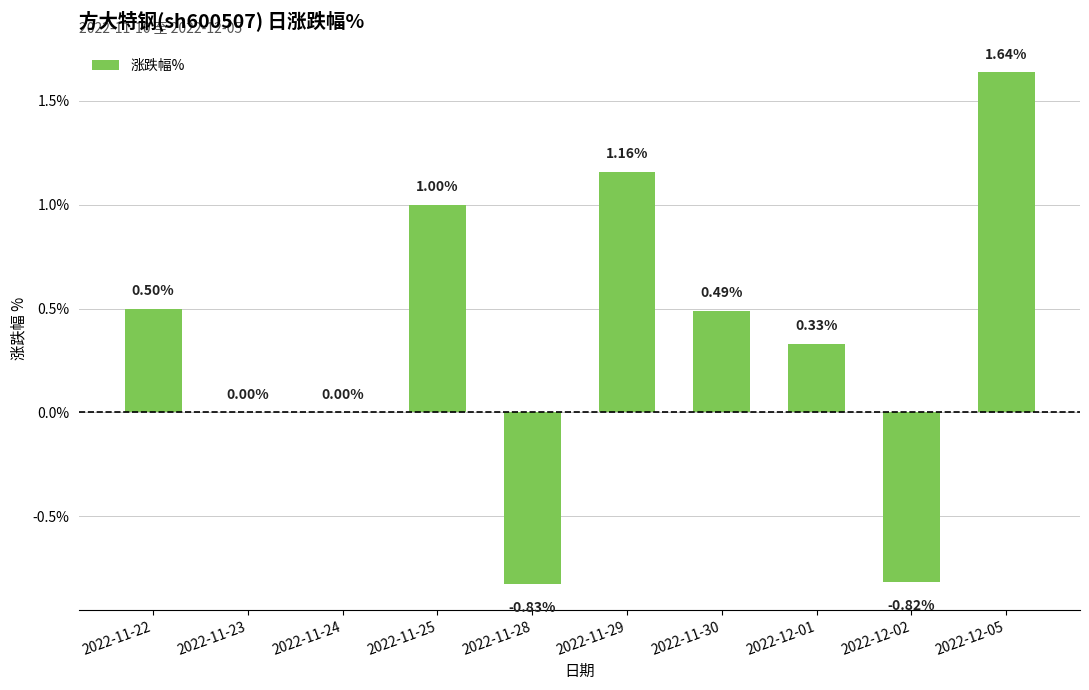

What is the sum of the values at 2022-12-02 and 2022-11-30?

-0.3